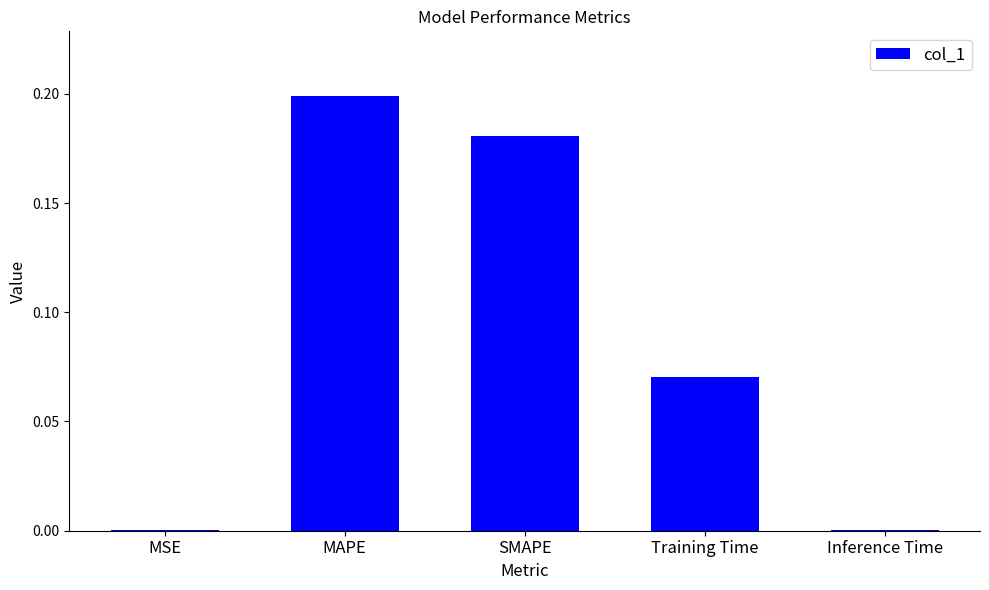

True or false: the data shows 0.2 at SMAPE.

True